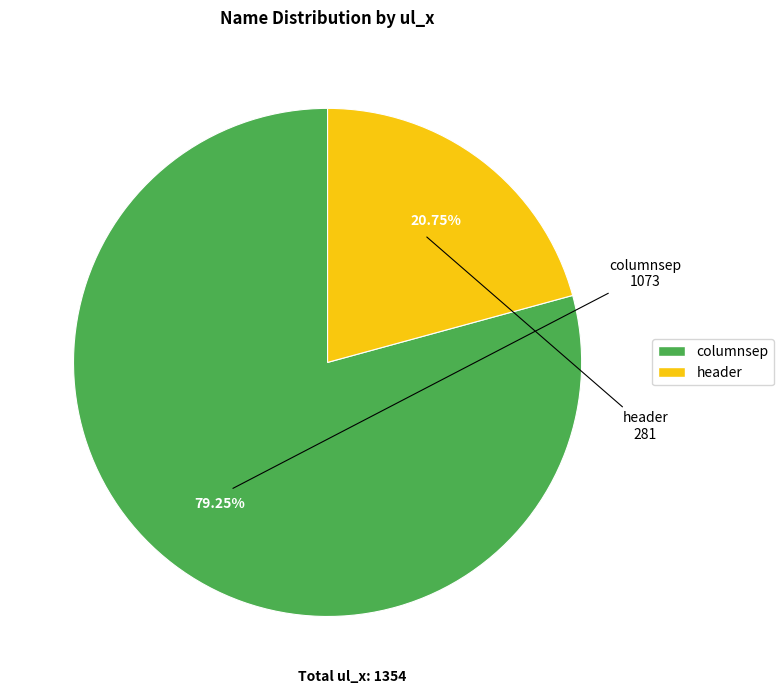

How many segments does this pie chart have?

2